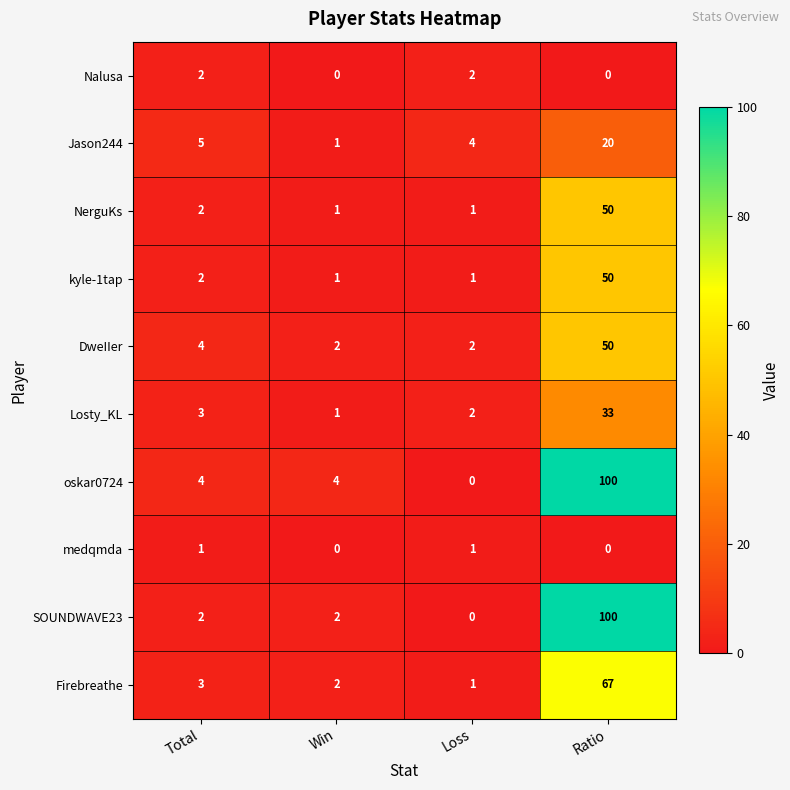

What is the difference between the Jason244 values at Win and Total?

4